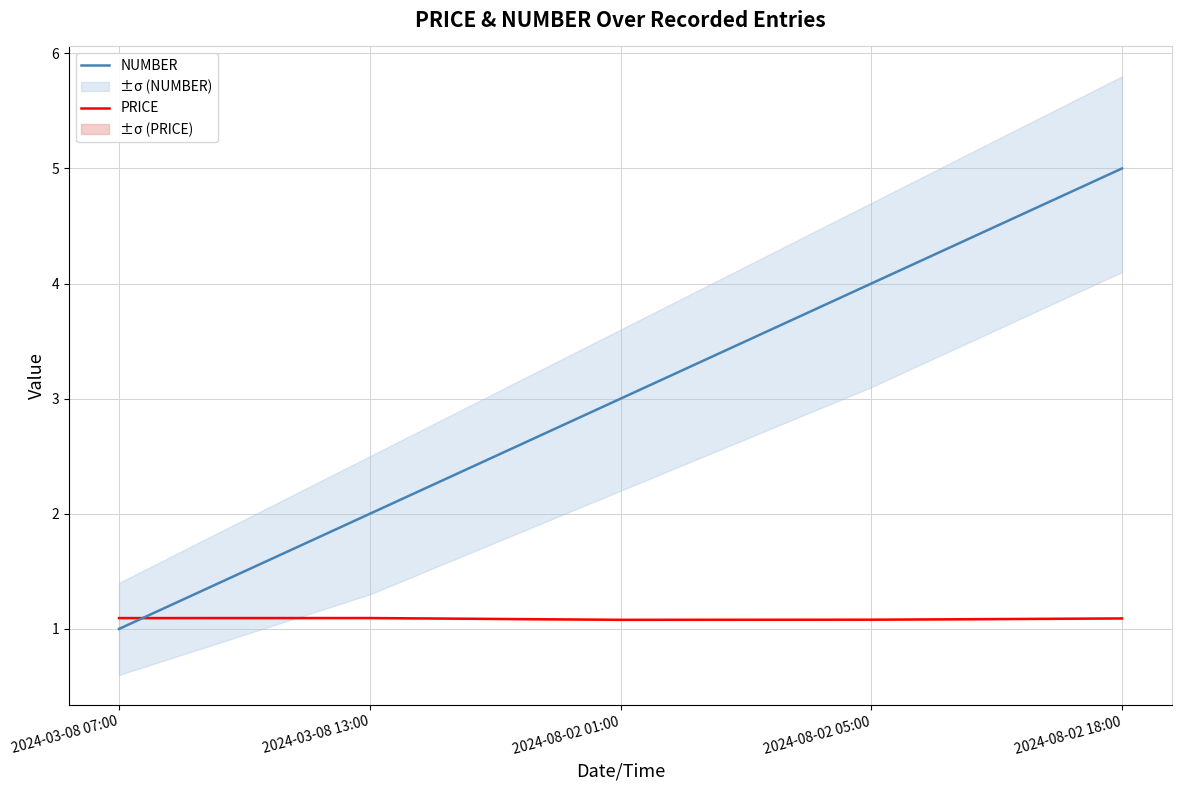

How many values in the NUMBER series are below 3?

2